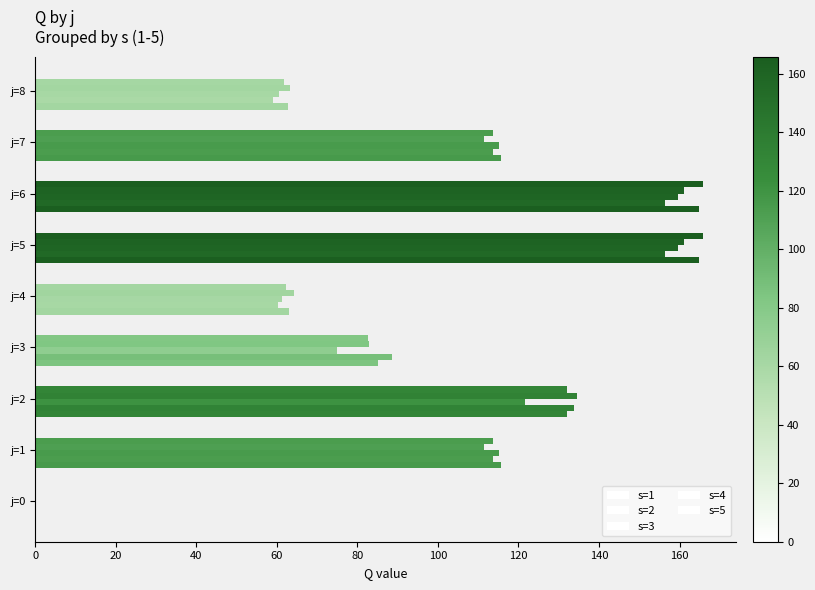

Rank the series by their average value, from lowest to highest.

s=3, s=2, s=4, s=5, s=1